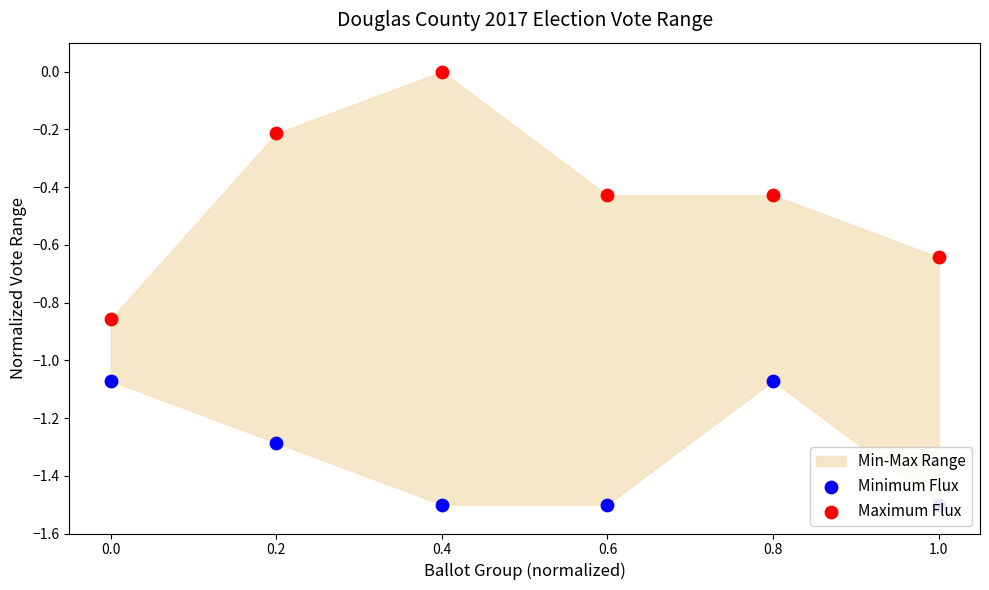

At which category is the sum across all series the highest?

0.4